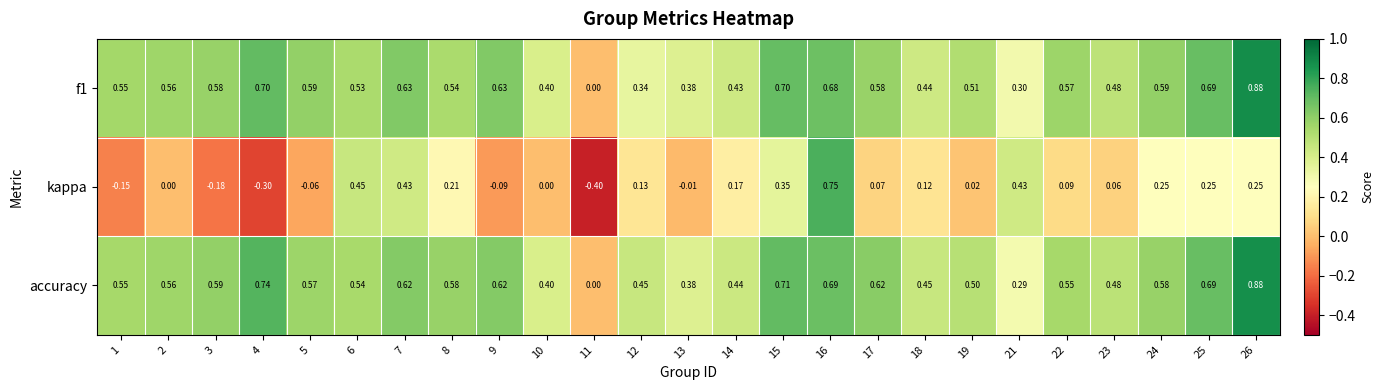

At which category is the sum across all series the highest?

16